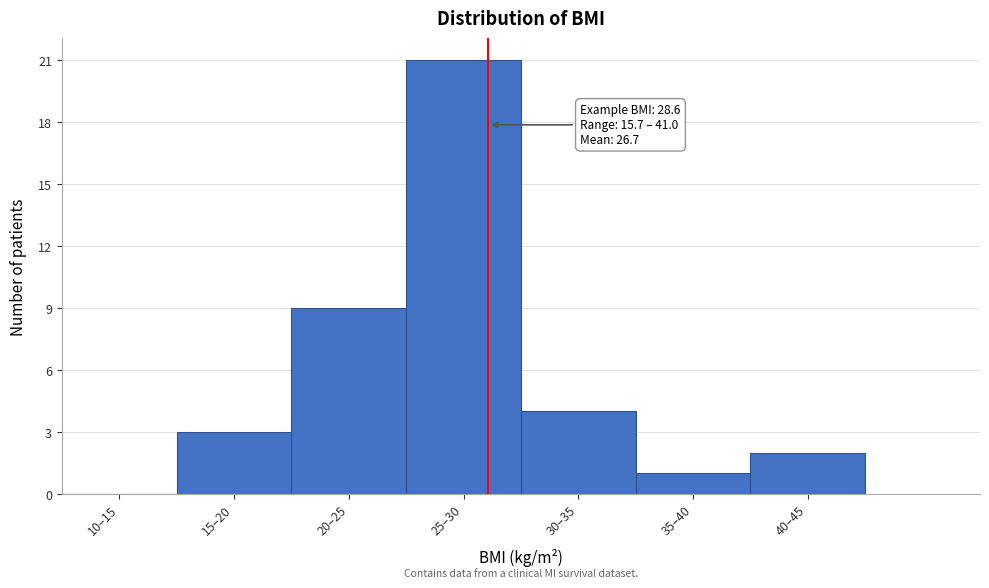

Reading left to right, list all the values displayed in this chart.

10–15=0	15–20=3	20–25=9	25–30=21	30–35=4	35–40=1	40–45=2